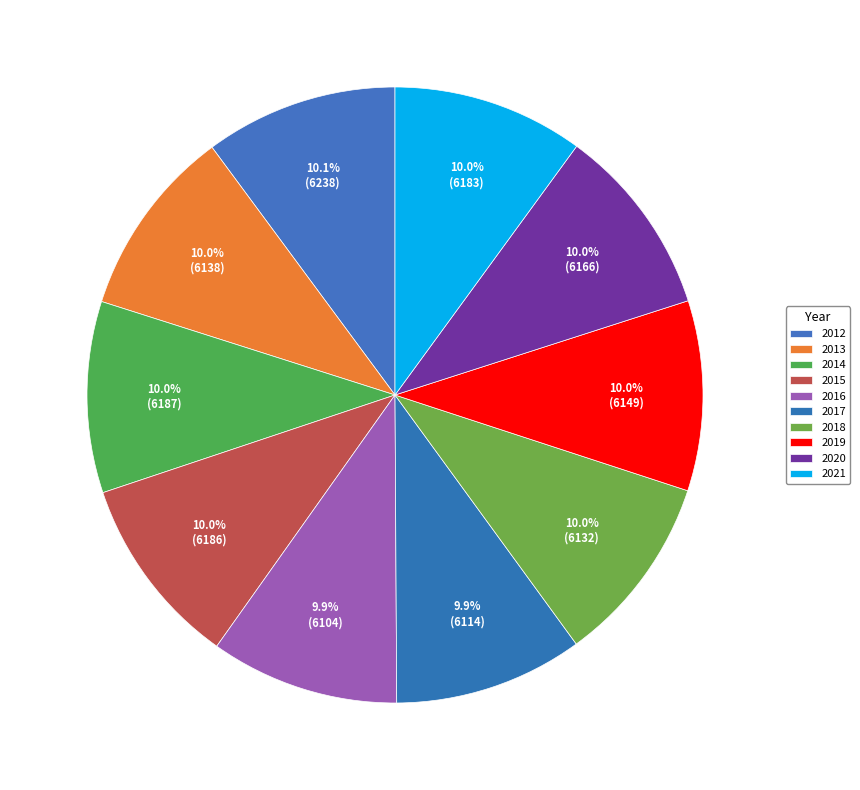

How many slices are in this pie chart?

10